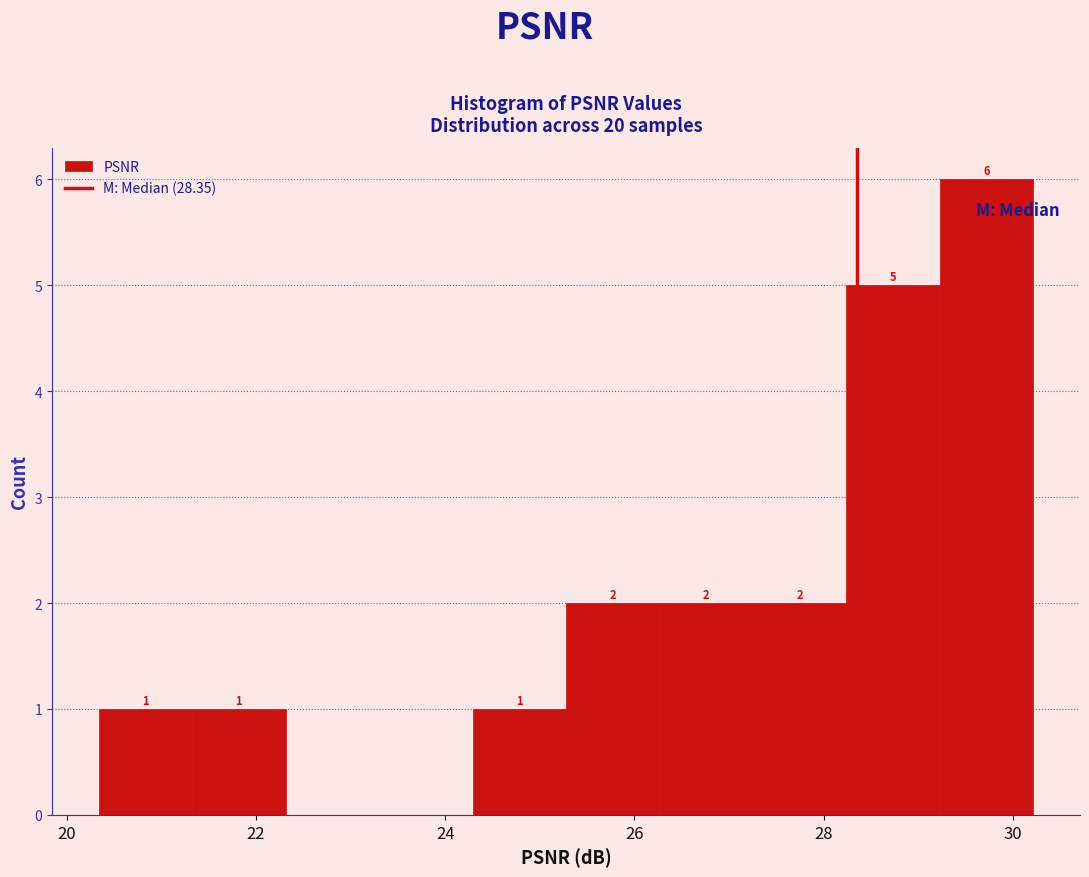

Which range on the x-axis has the tallest bar?

29.2 to 30.2